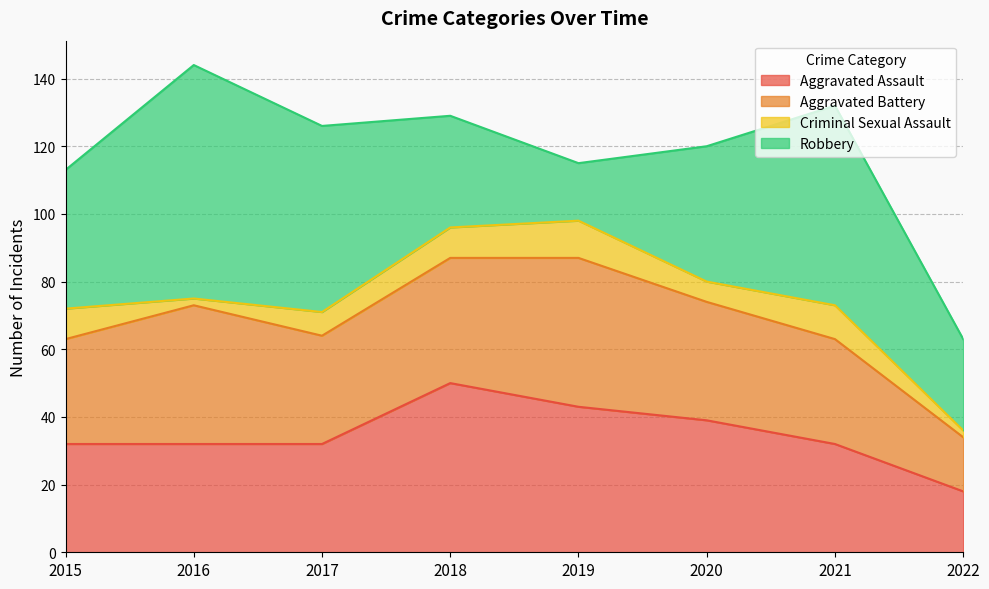

What is the greatest value displayed?

69